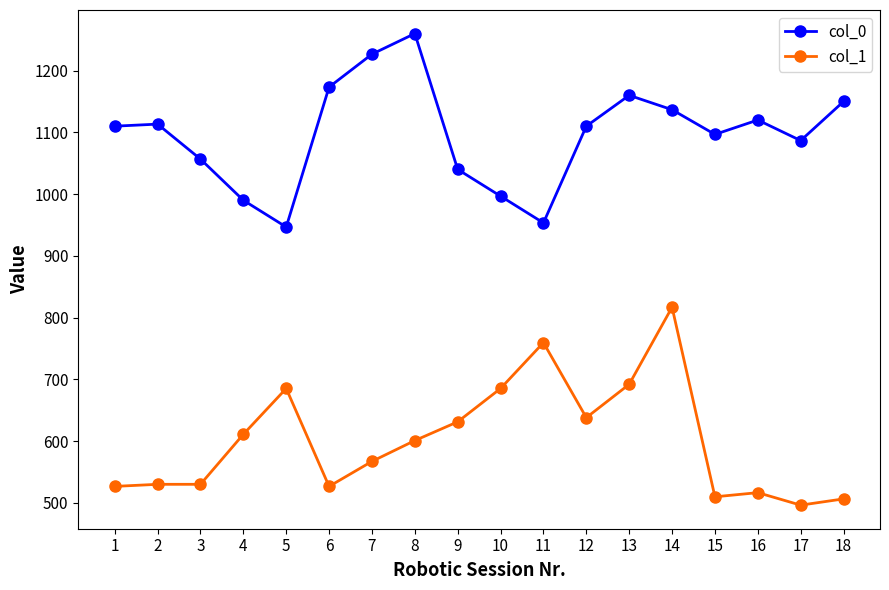

Is it true that col_1 equals 181.9 at 17?

False